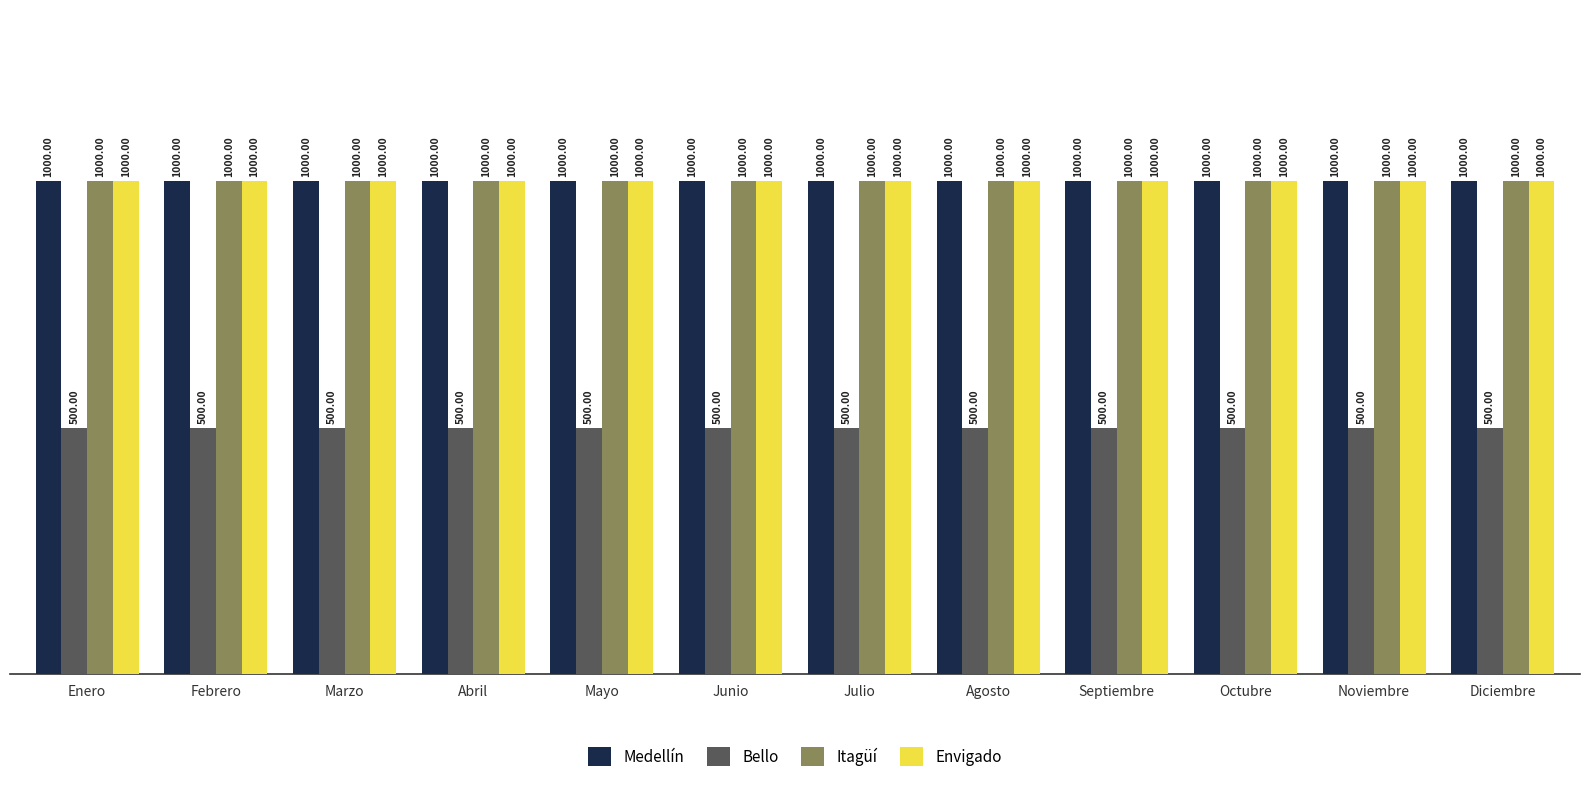

How many bars are there in each group?

4